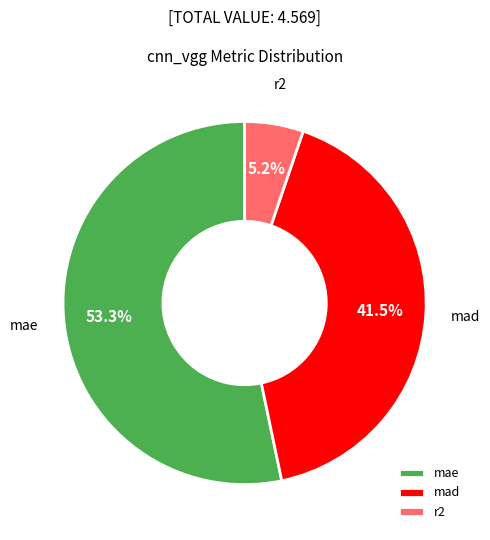

True or false: mad accounts for 36% of the total.

False